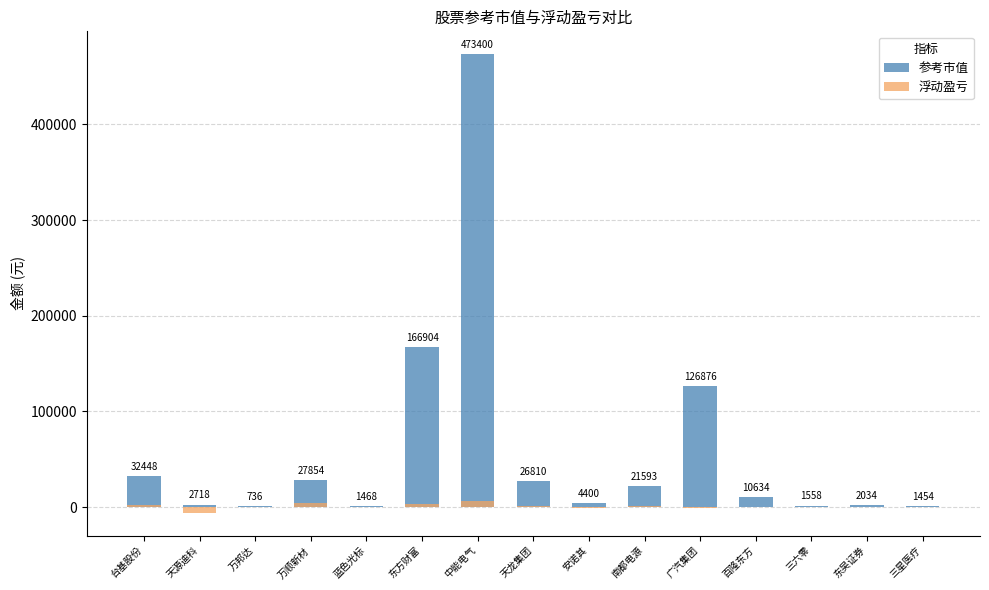

At which category does the chart reach its minimum across all series?

天源迪科